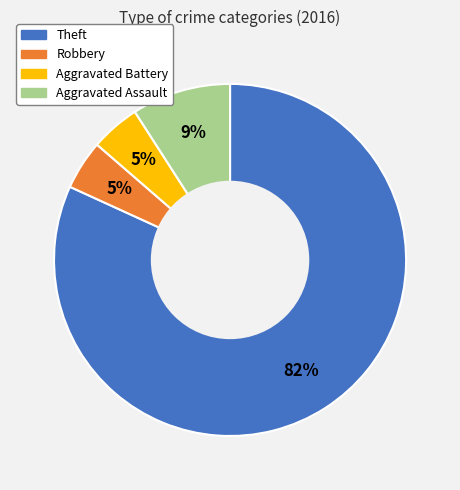

To the nearest percent, what is the average slice percentage?

25%